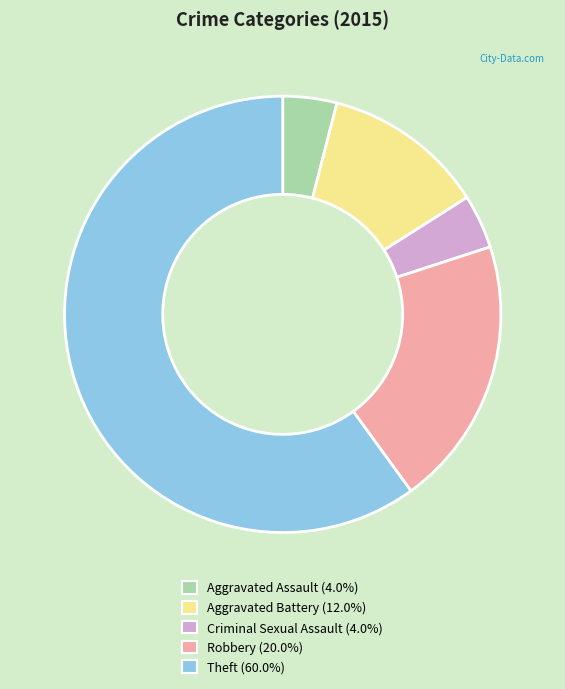

Do Theft (60.0%) and Aggravated Assault (4.0%) together represent more than half of the pie?

Yes